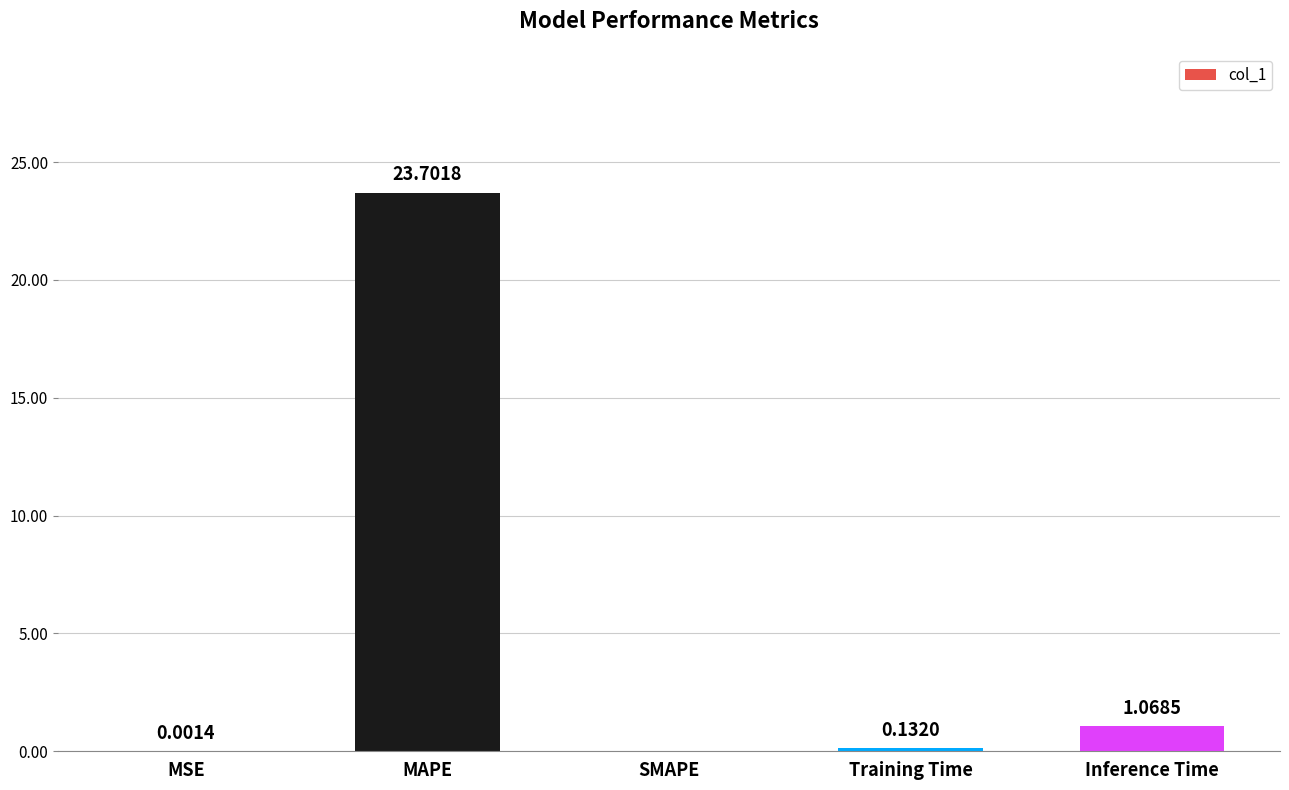

The chart shows a value of 38.9 at MAPE. True or false?

False